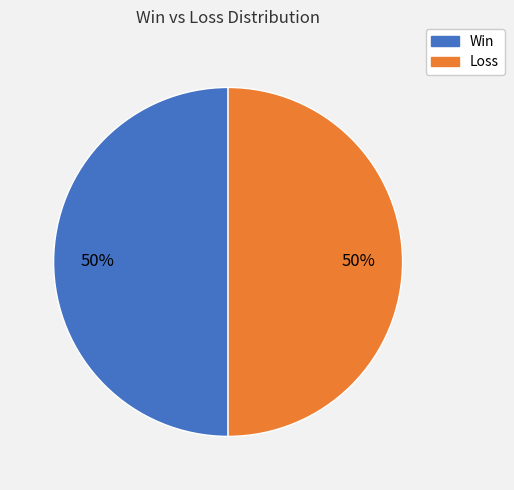

To the nearest percent, what is the average slice percentage?

50%